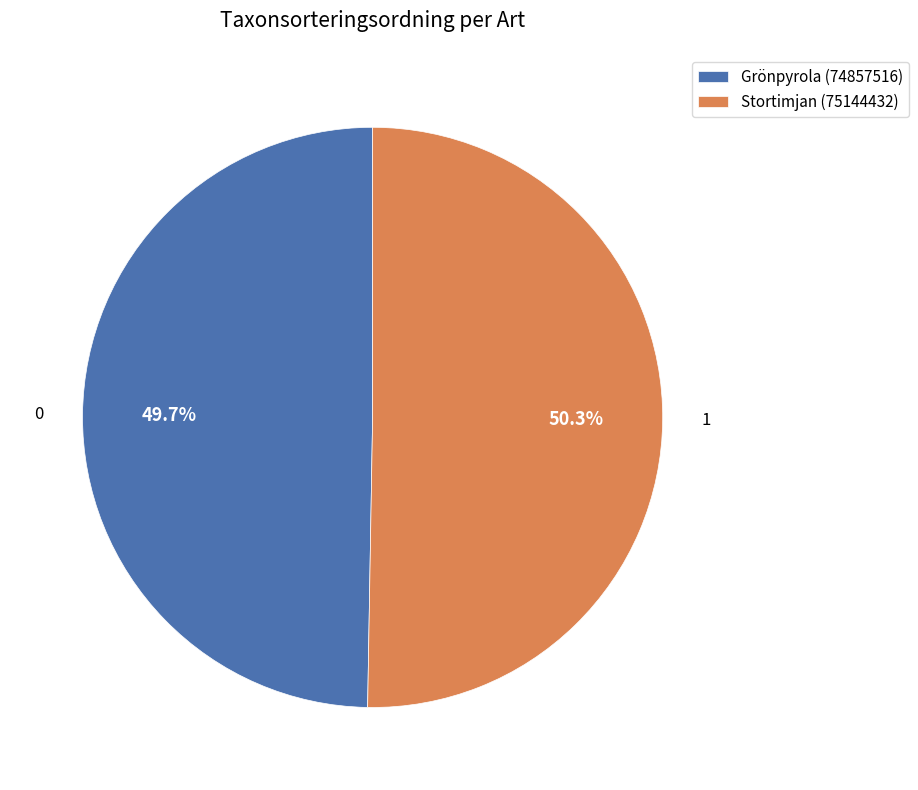

How many slices are in this pie chart?

2